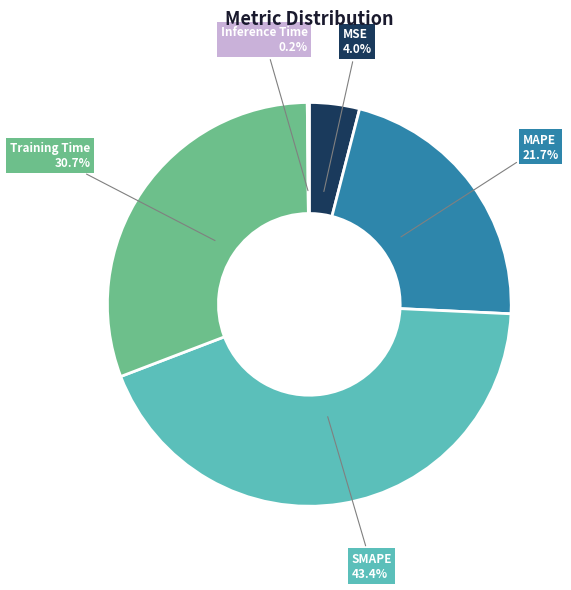

What percentage is the Training Time slice, to the nearest percent?

31%